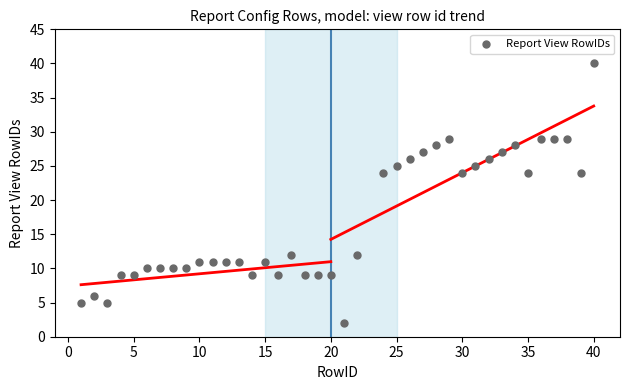

What is the range of X values (max minus min)?

39